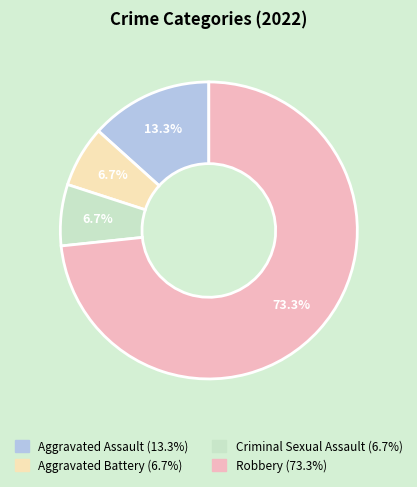

Is it true that Criminal Sexual Assault is 7% of the pie?

True